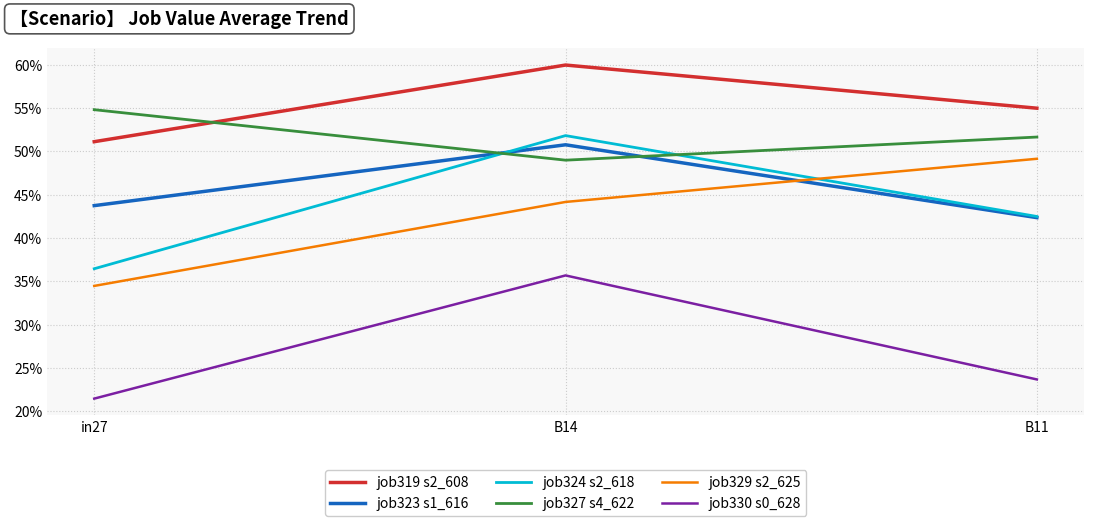

List the series in order of their peak value, lowest first.

job330 s0_628, job329 s2_625, job323 s1_616, job324 s2_618, job327 s4_622, job319 s2_608